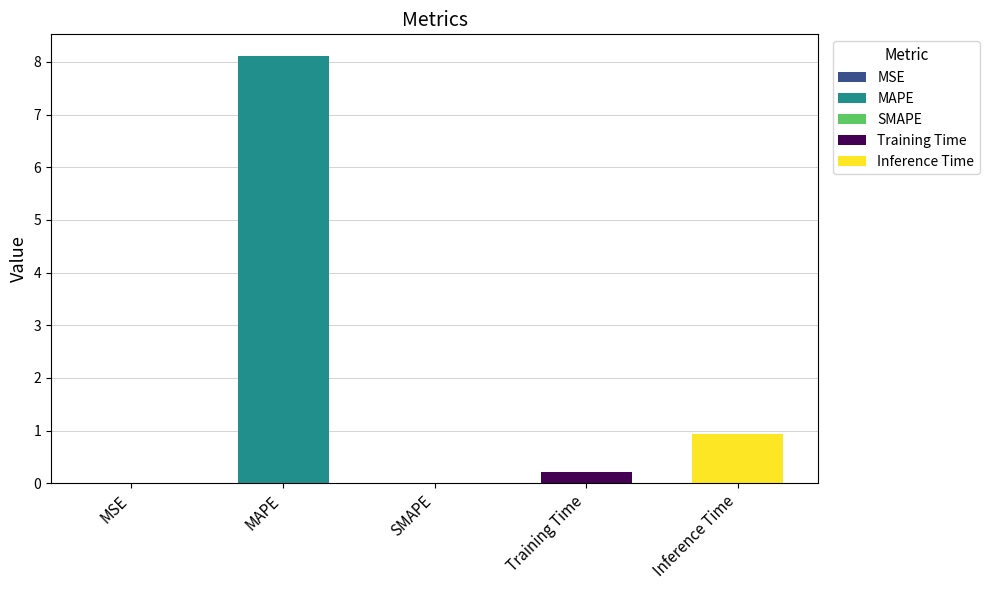

How many categories are shown in the chart?

5